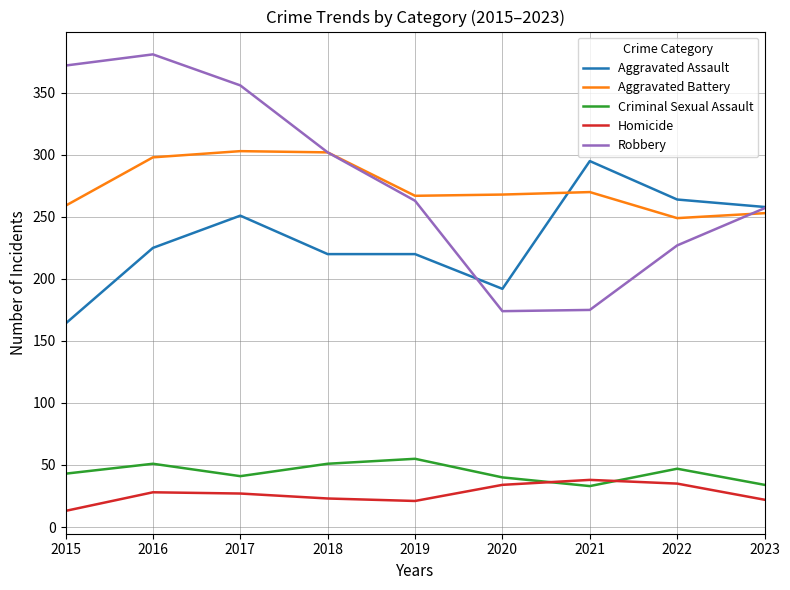

How many values in the Homicide series are below 27?

4